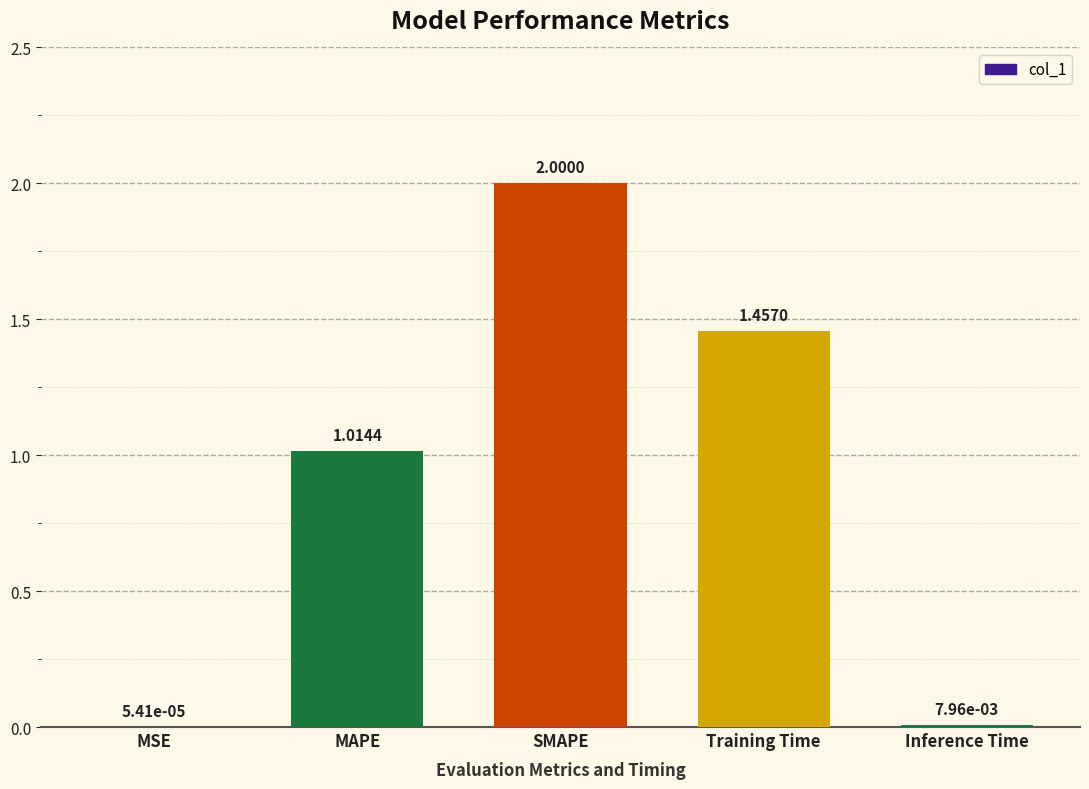

Which label corresponds to the largest value in the chart?

SMAPE